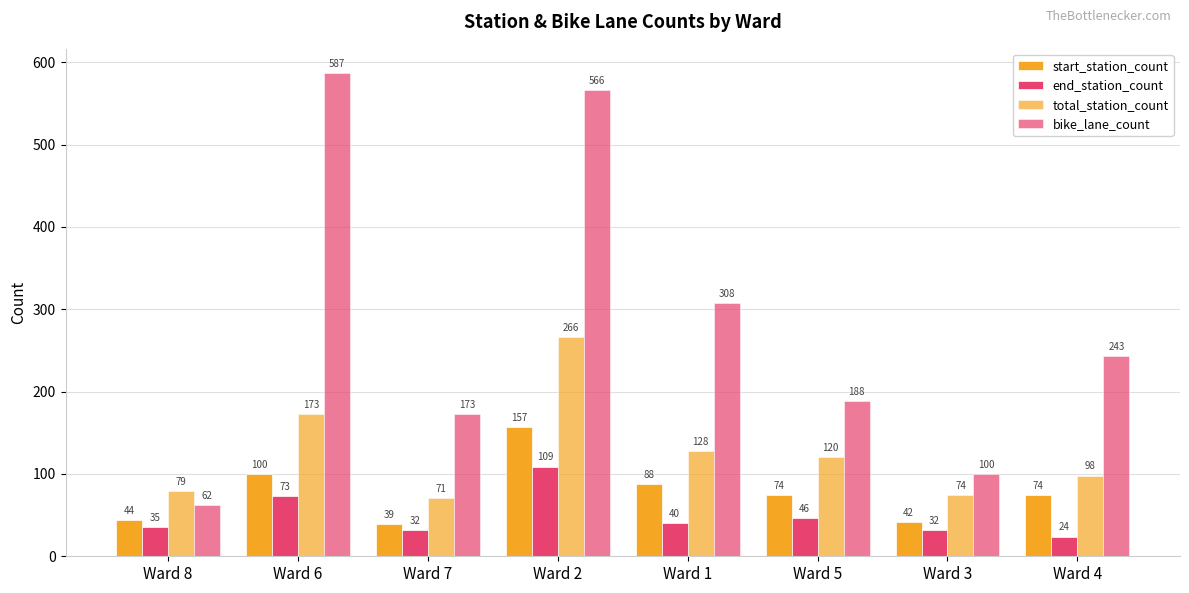

List the labels in order of total_station_count value, largest first.

Ward 2, Ward 6, Ward 1, Ward 5, Ward 4, Ward 8, Ward 3, Ward 7